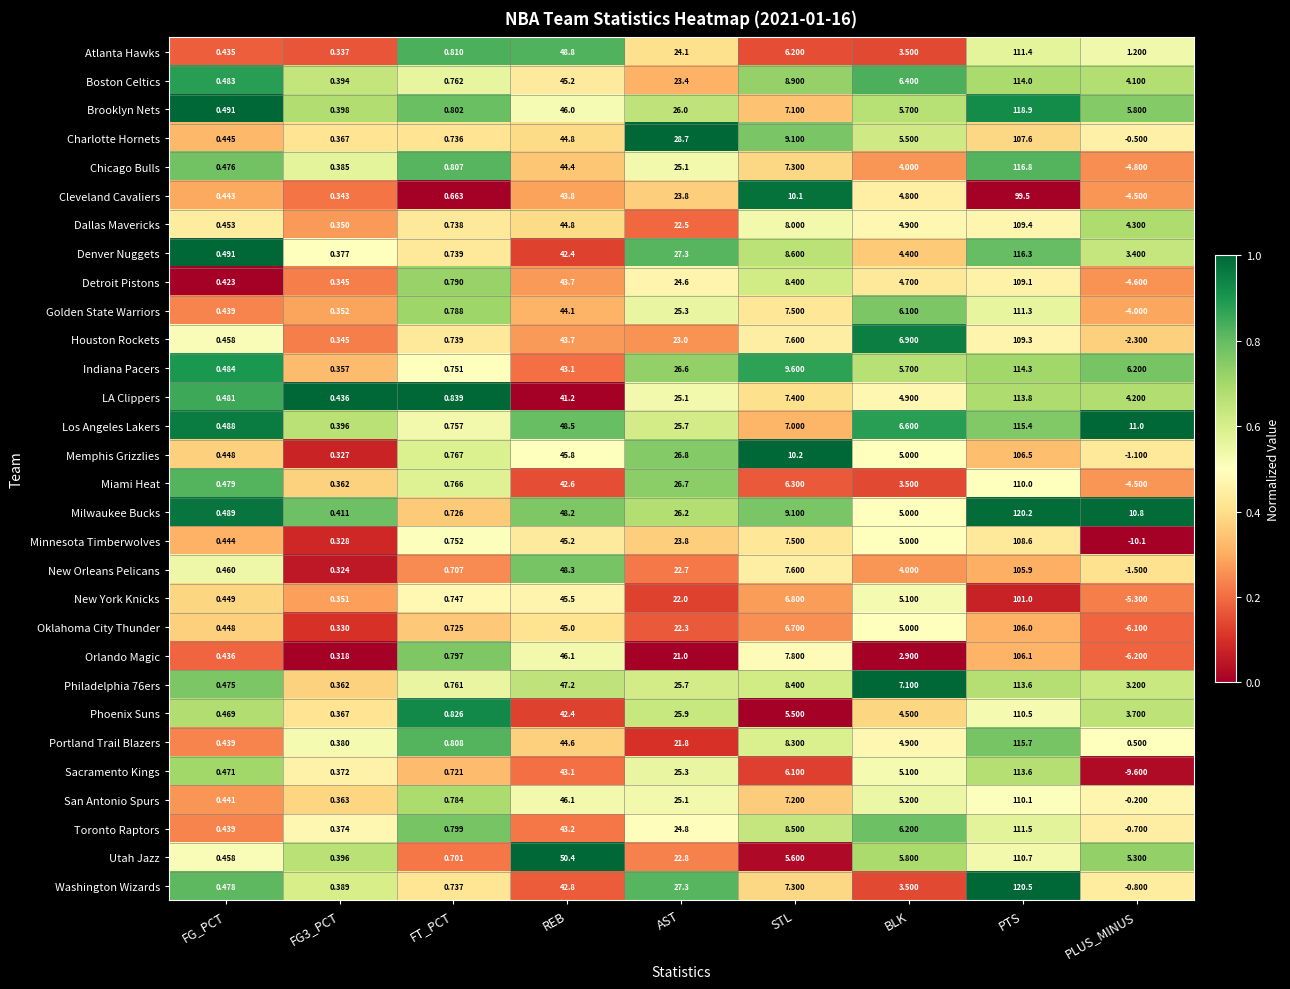

At which label is Orlando Magic closest to 49?

REB